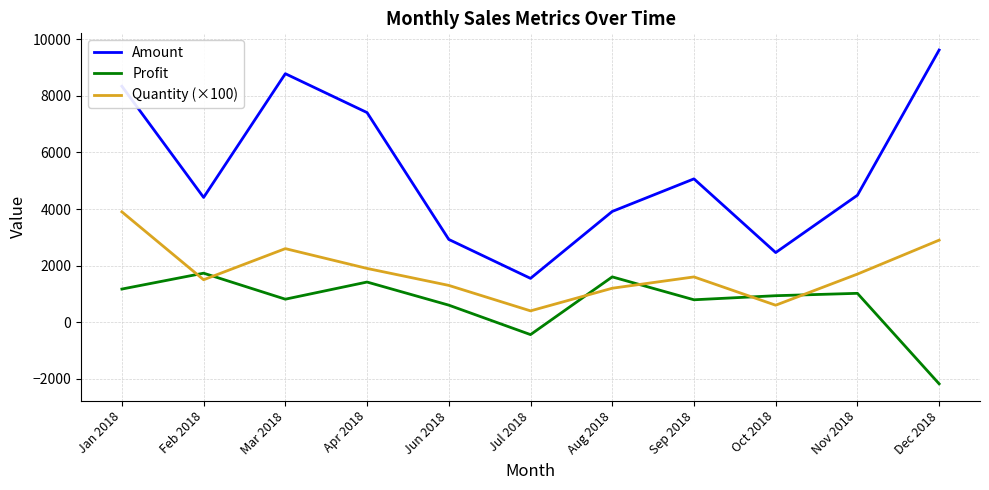

Which label corresponds to the smallest value in the chart?

Dec 2018